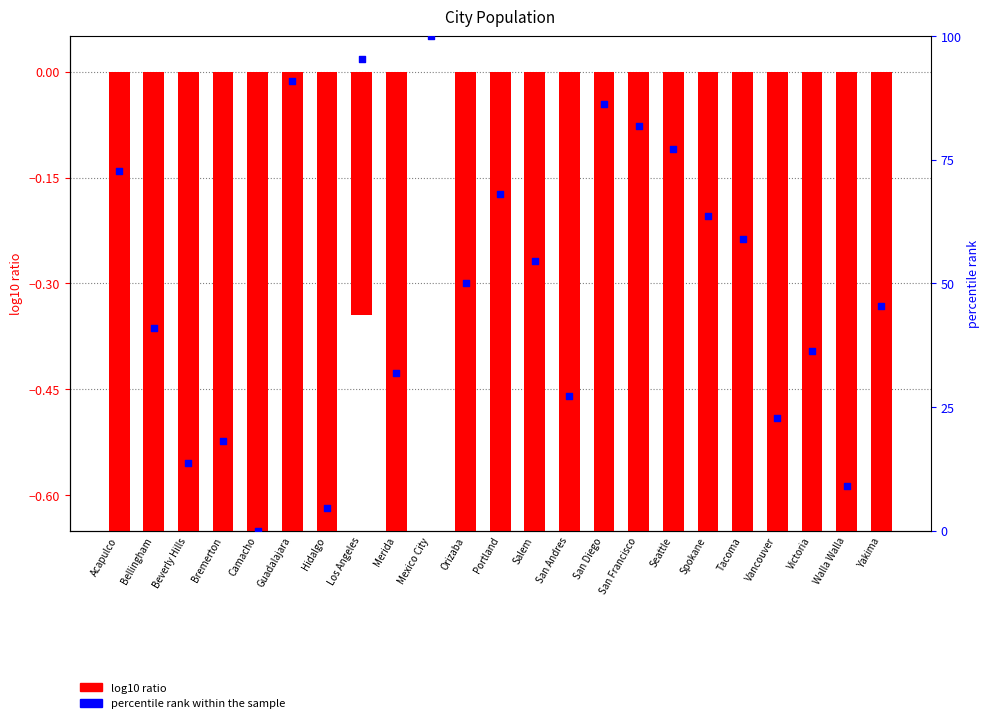

What are all the series names shown in the legend?

log10 ratio, percentile rank within the sample